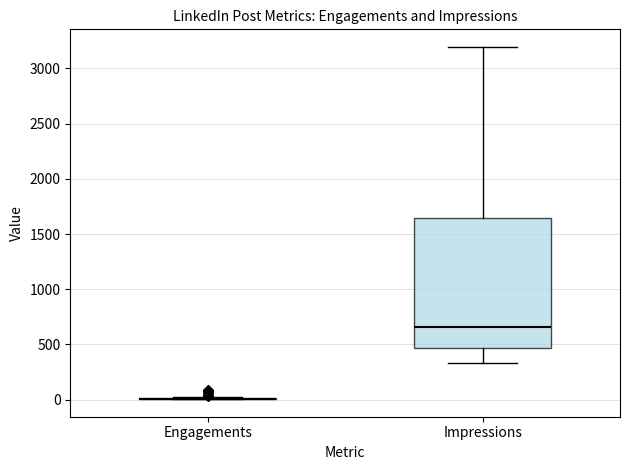

Reading left to right, transcribe this box plot: for each box, give where its median line is, the range the box spans, and where its two whiskers end, as read against the y-axis. The values are not printed on the chart, so give them approximately, as read against the axis.

Engagements: box collapsed to a line at 0, whiskers 0 to 0
Impressions: median 650, box 450 to 1650, whiskers 350 to 3200